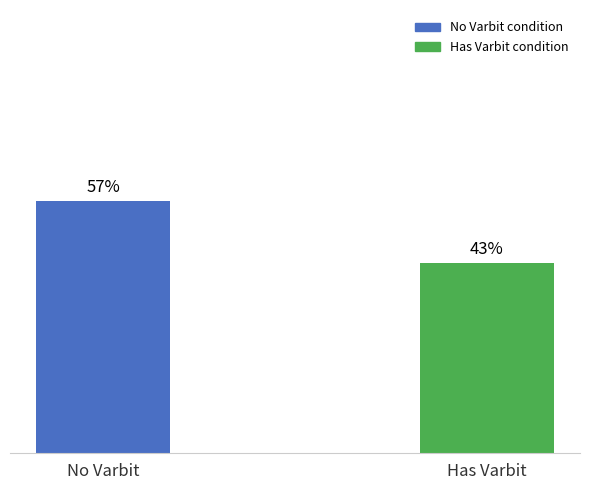

Which category has the lowest value across all series?

Has Varbit